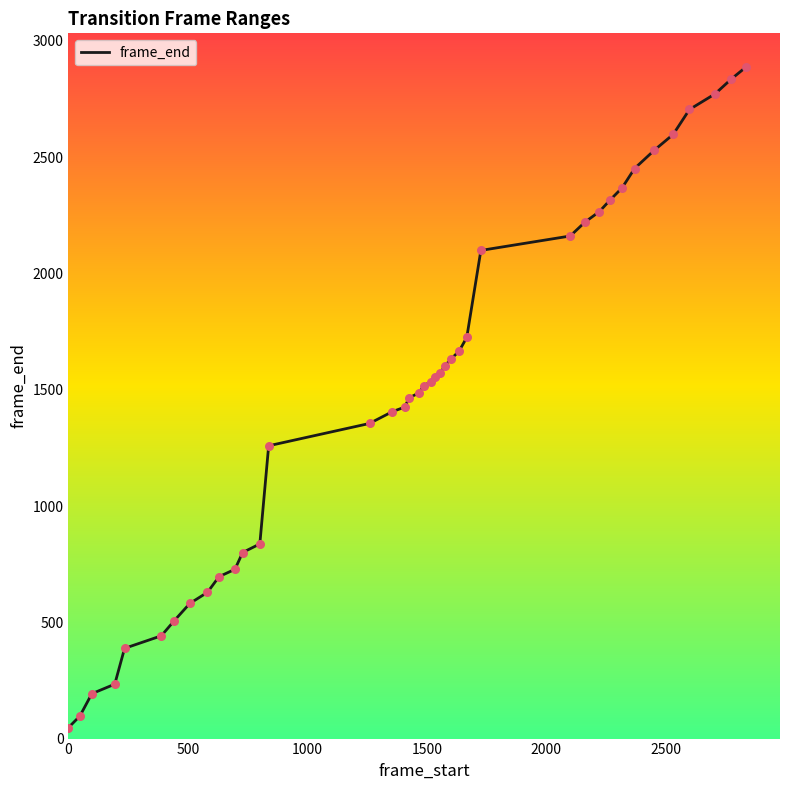

What is the greatest value displayed?

2888